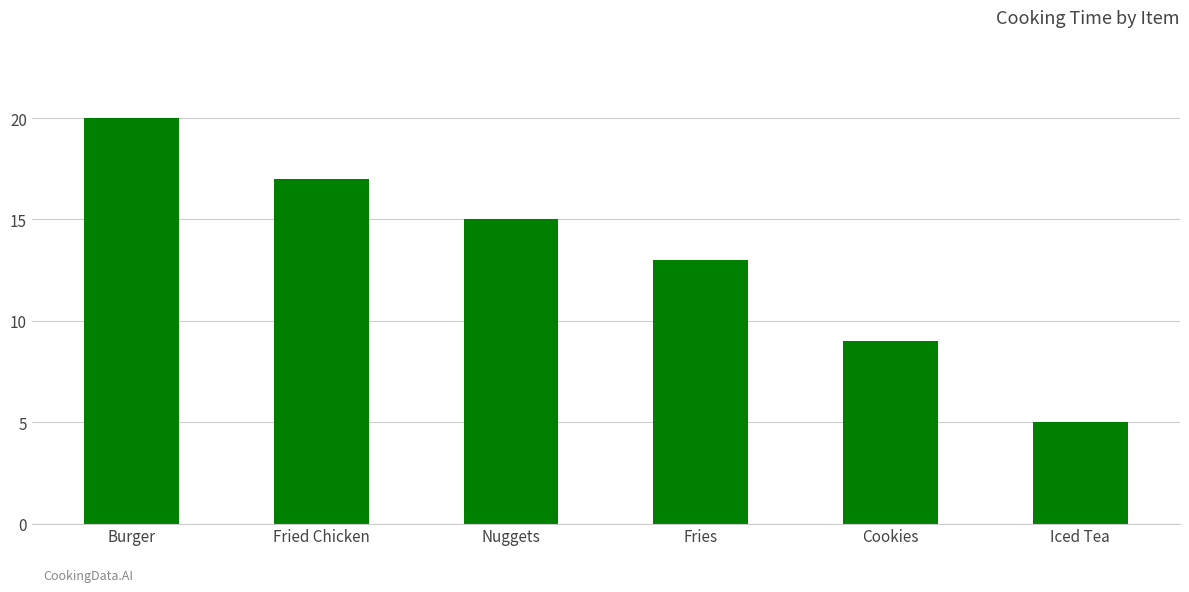

What is the value of the 2nd bar from the left?

17